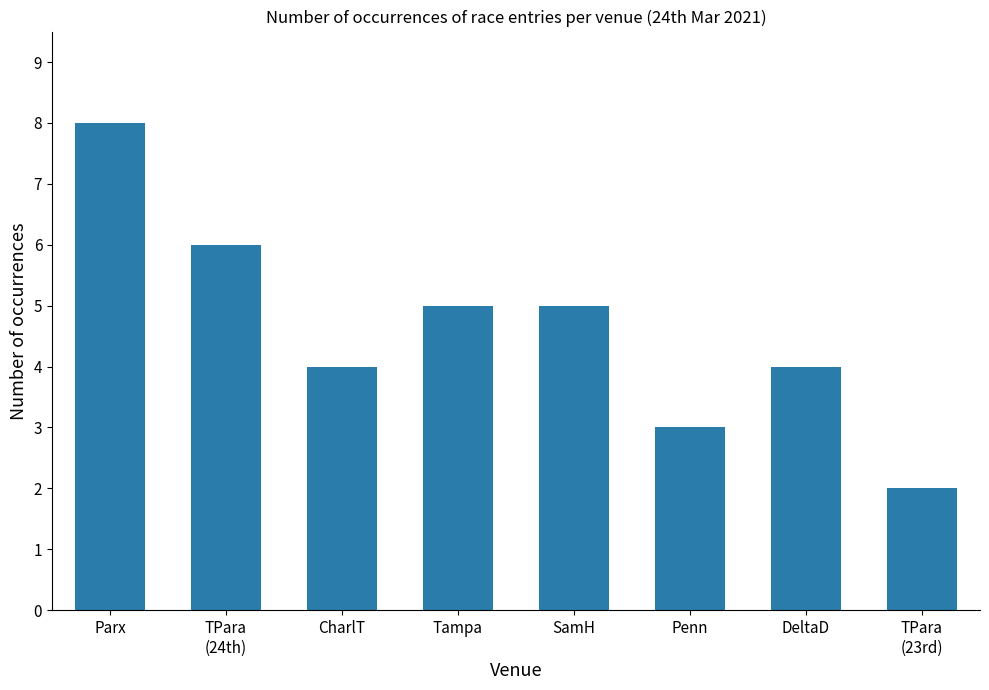

Approximately how many times larger is the value at Parx compared to DeltaD?

2.0